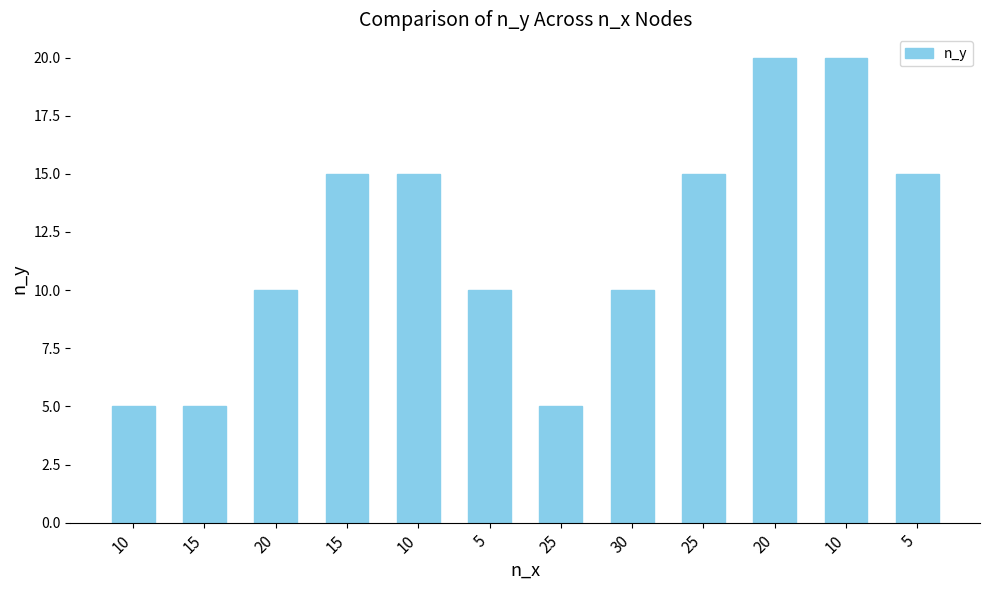

How many distinct data groups are displayed?

1